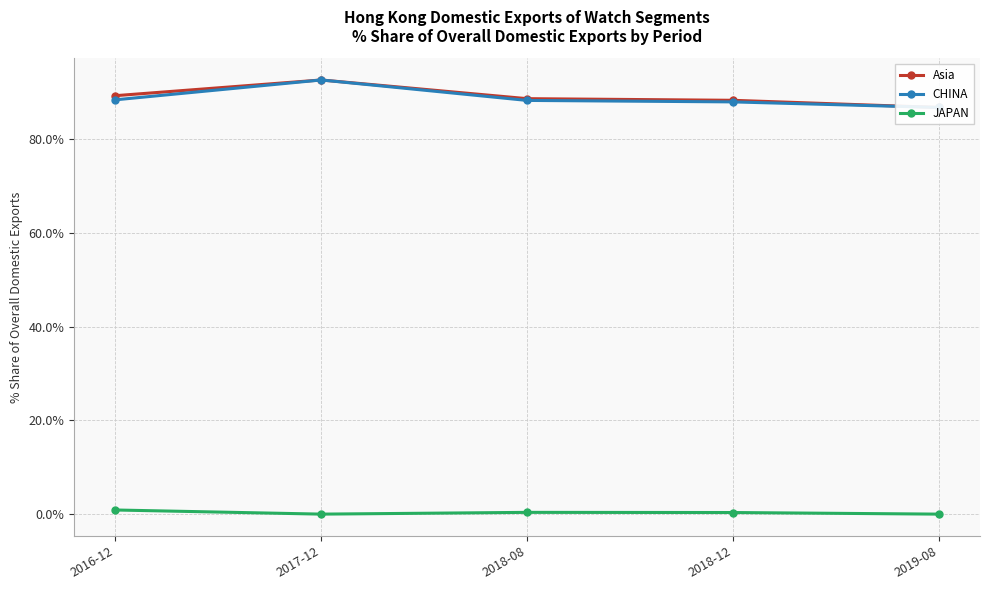

Reading right to left, list all the values displayed in this chart.

Asia: 86.7	88.2	88.6	92.6	89.2
CHINA: 86.7	87.9	88.2	92.6	88.3
JAPAN: 0.0	0.3	0.4	0.0	0.9